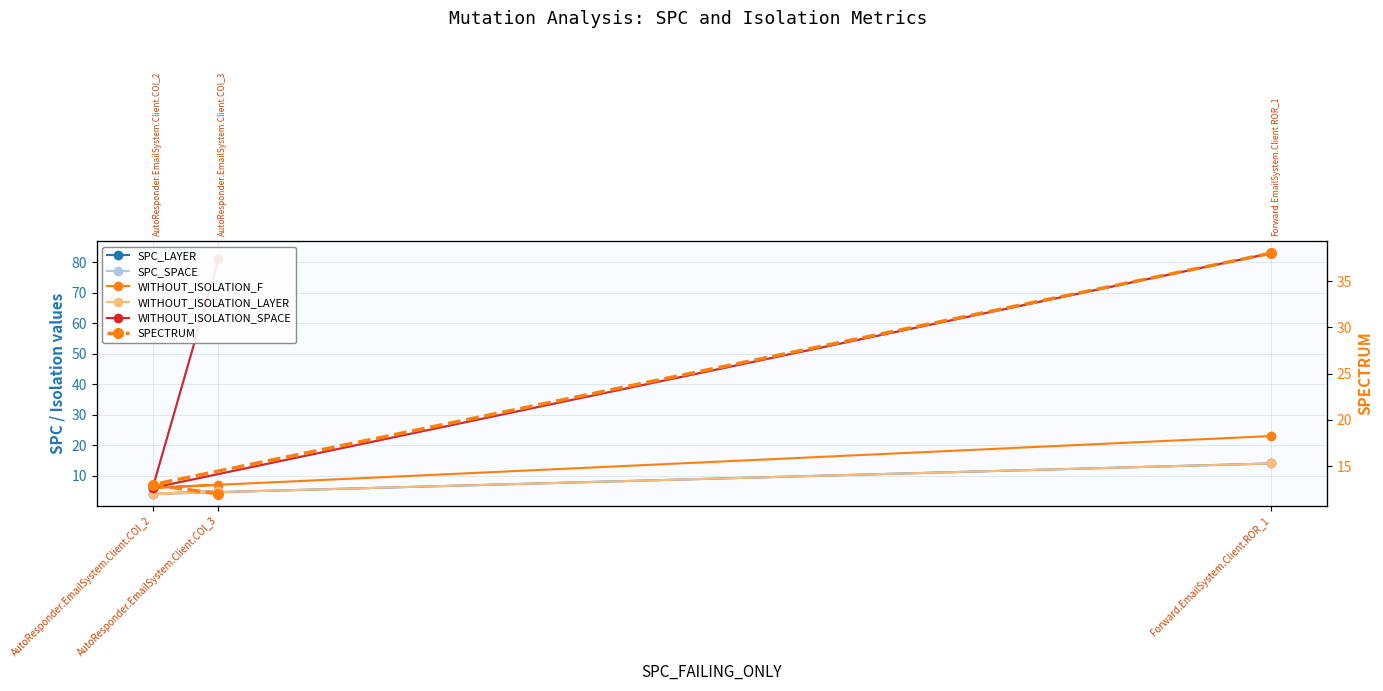

What is the difference between the maximum and minimum values in the SPC_LAYER series?

10